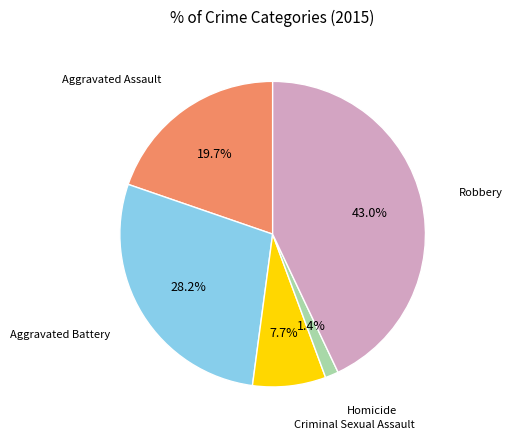

Is there any slice that represents more than half of the pie?

No